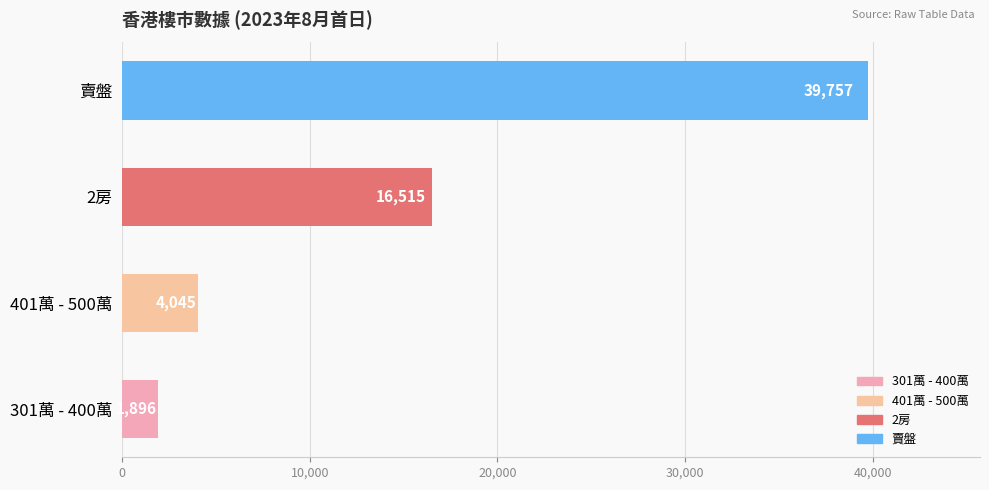

How many distinct data groups are displayed?

1